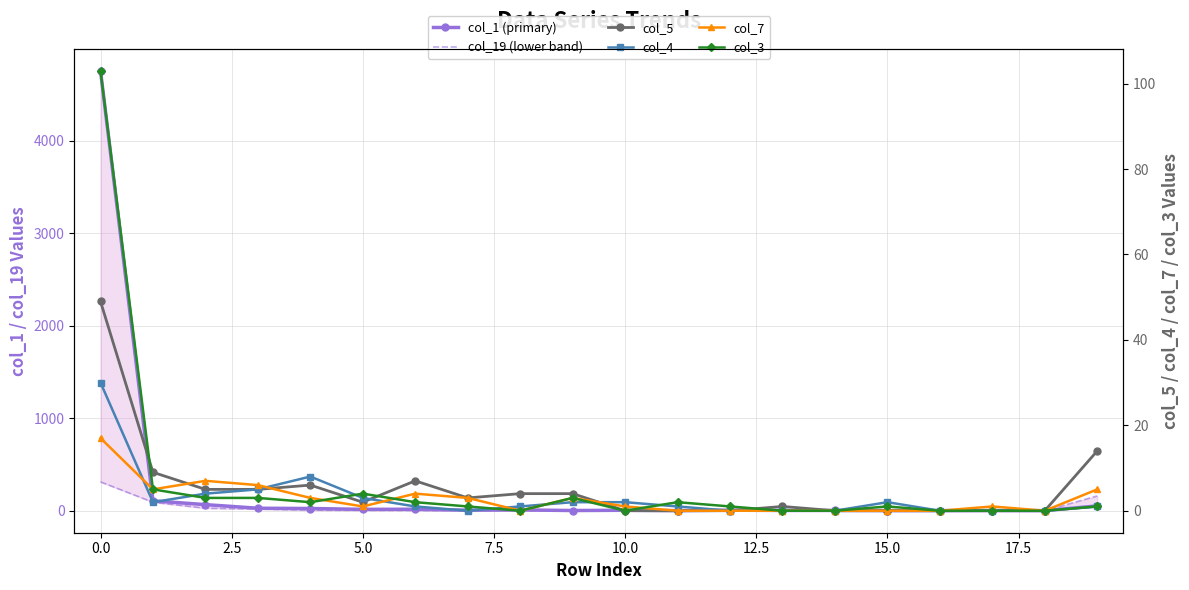

At which category does the chart reach its minimum across all series?

17